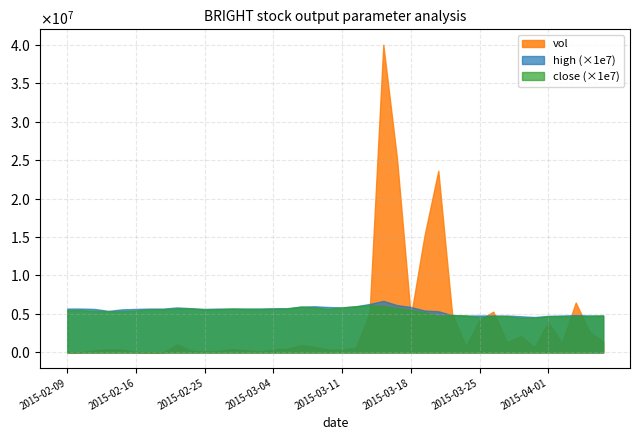

How many lines are shown in the chart?

3